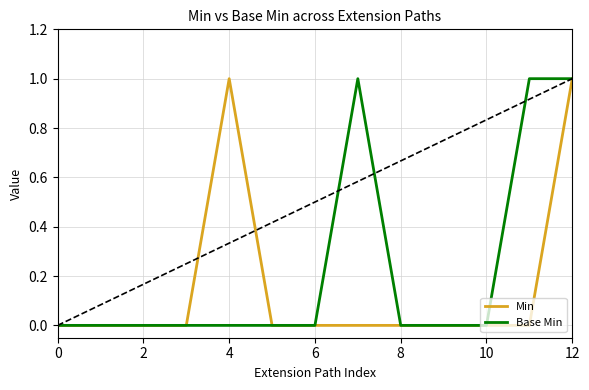

Rank the series by their average value, from highest to lowest.

Base Min, Min